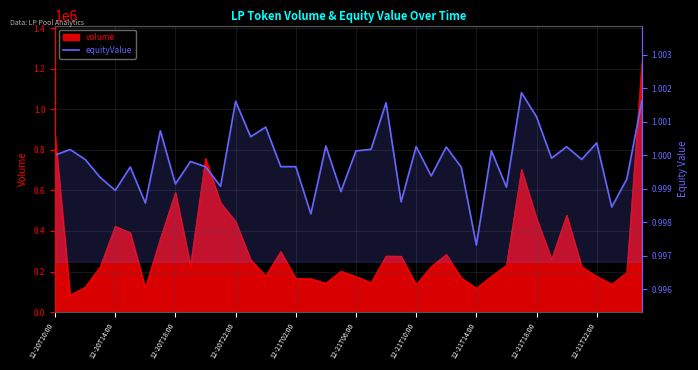

The value at 12-21T22:00 is 0.3. True or false?

False